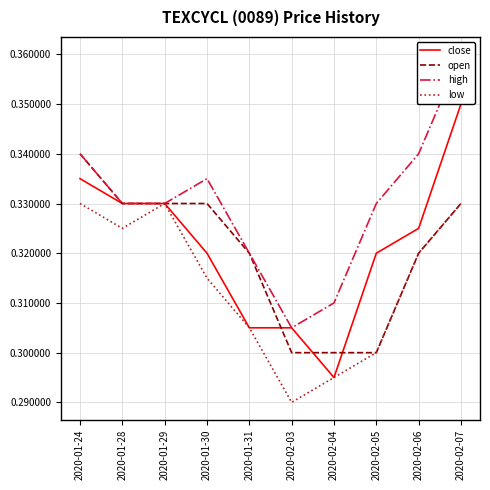

Reading left to right, list all the values displayed in this chart.

close: 2020-01-24=0.3	2020-01-28=0.3	2020-01-29=0.3	2020-01-30=0.3	2020-01-31=0.3	2020-02-03=0.3	2020-02-04=0.3	2020-02-05=0.3	2020-02-06=0.3	2020-02-07=0.3
open: 2020-01-24=0.3	2020-01-28=0.3	2020-01-29=0.3	2020-01-30=0.3	2020-01-31=0.3	2020-02-03=0.3	2020-02-04=0.3	2020-02-05=0.3	2020-02-06=0.3	2020-02-07=0.3
high: 2020-01-24=0.3	2020-01-28=0.3	2020-01-29=0.3	2020-01-30=0.3	2020-01-31=0.3	2020-02-03=0.3	2020-02-04=0.3	2020-02-05=0.3	2020-02-06=0.3	2020-02-07=0.4
low: 2020-01-24=0.3	2020-01-28=0.3	2020-01-29=0.3	2020-01-30=0.3	2020-01-31=0.3	2020-02-03=0.3	2020-02-04=0.3	2020-02-05=0.3	2020-02-06=0.3	2020-02-07=0.3